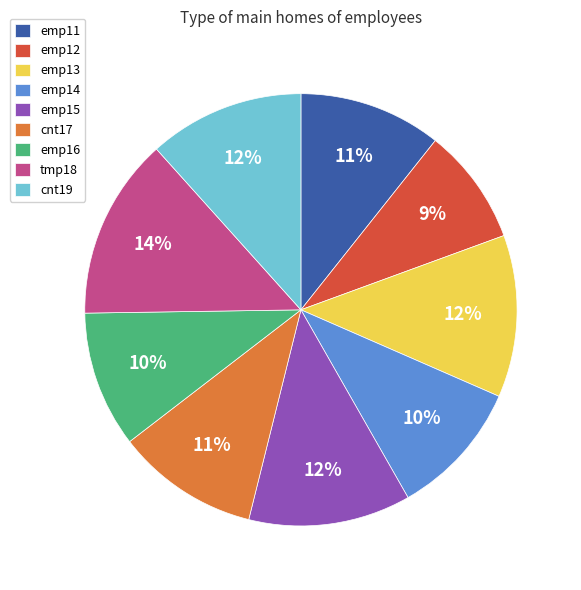

Is there a majority slice in this chart?

No